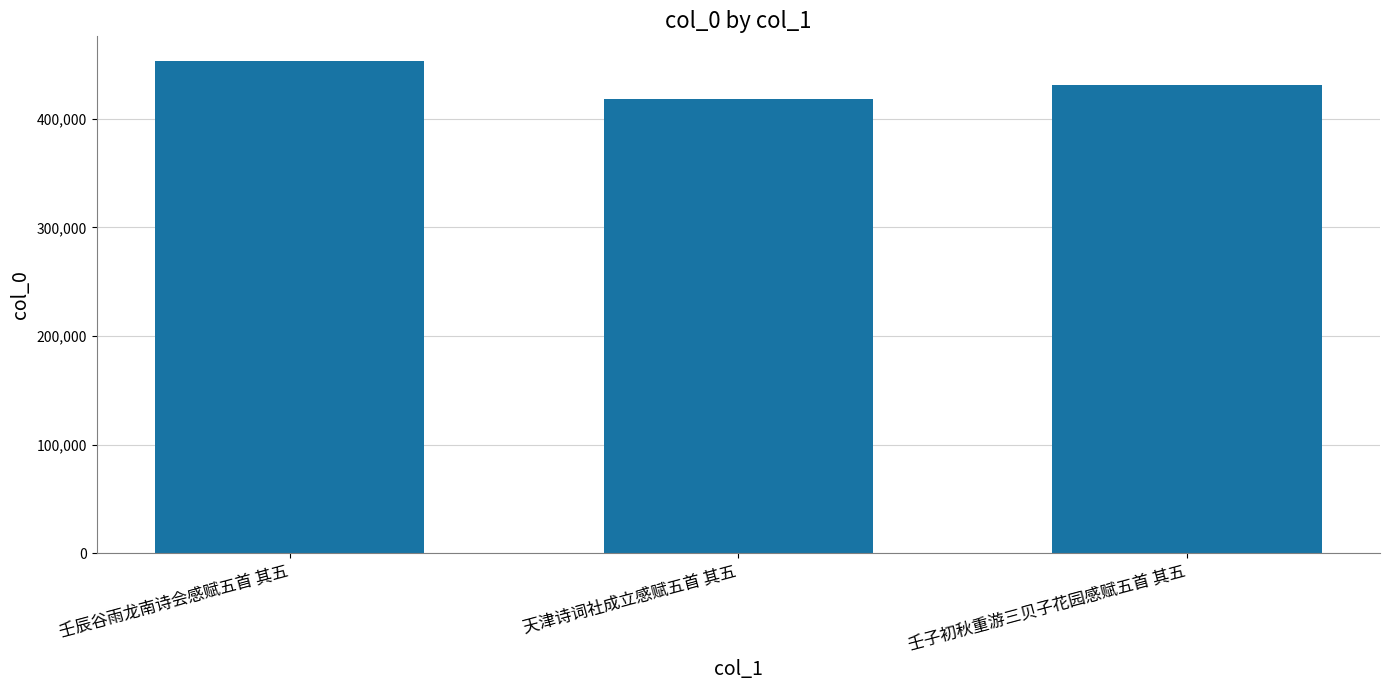

What is the minimum value shown in the chart?

418180